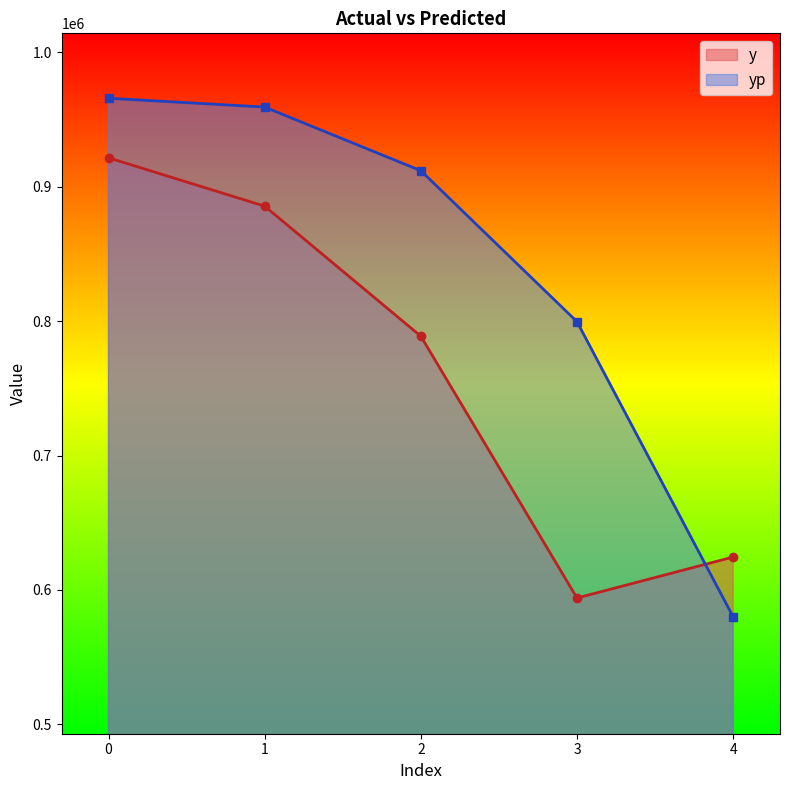

The value of y at 4 is 624498.0. True or false?

True